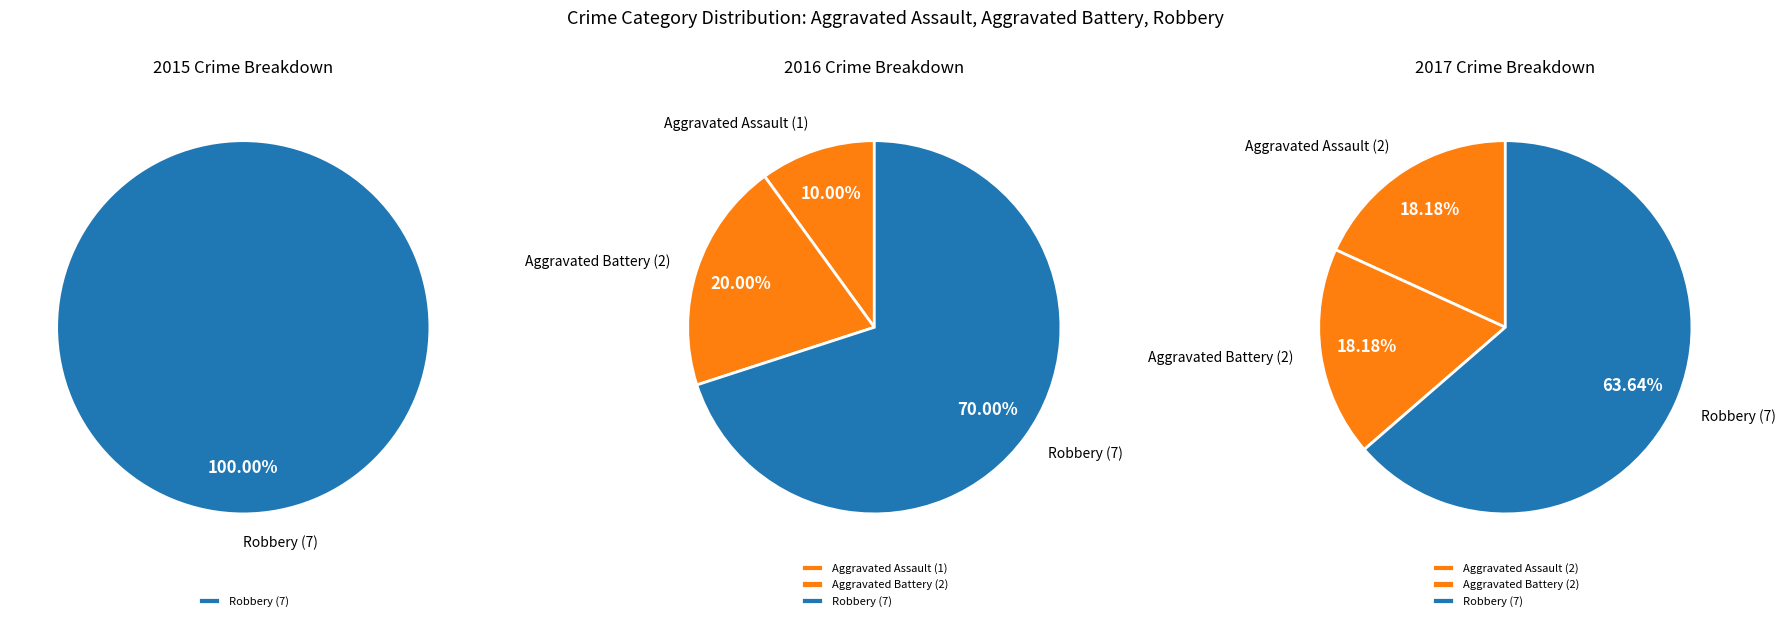

Which slice is the largest?

Robbery